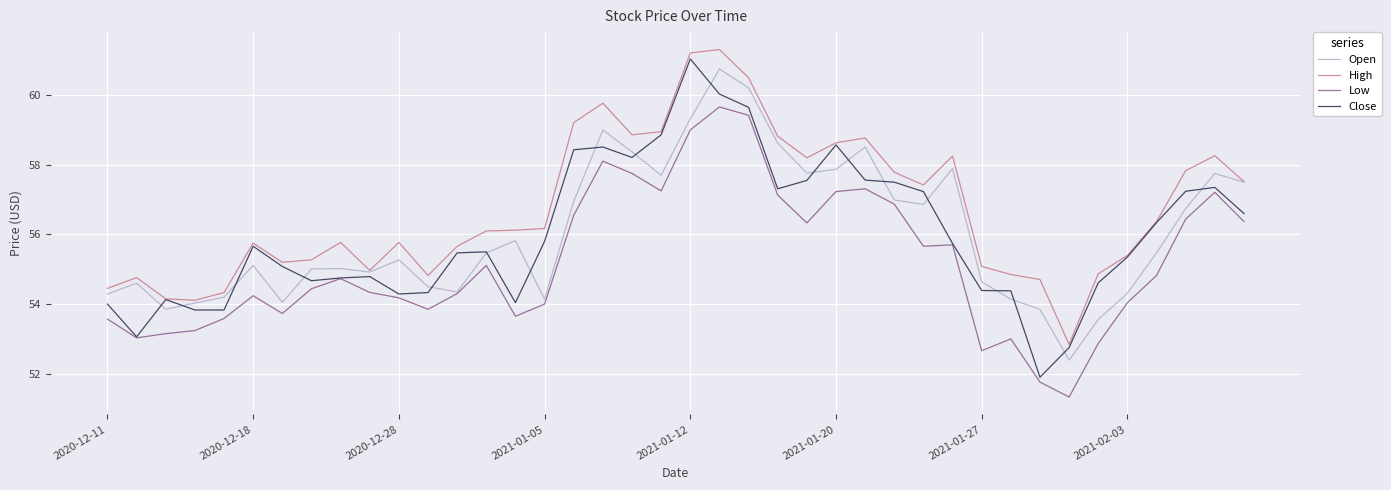

Which series has the largest range (max minus min)?

Close